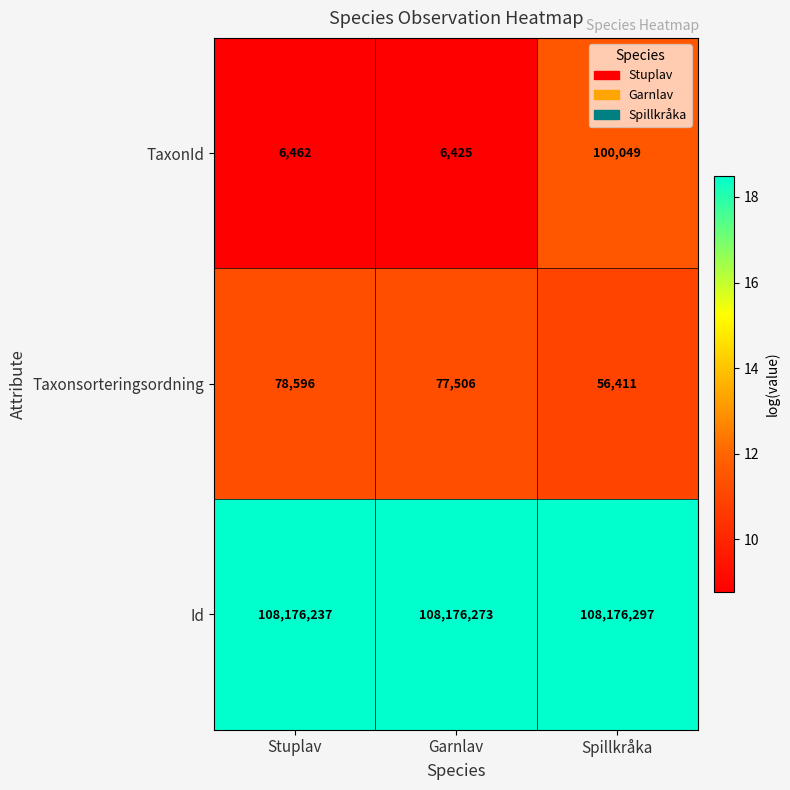

Count the number of categories in the chart.

3